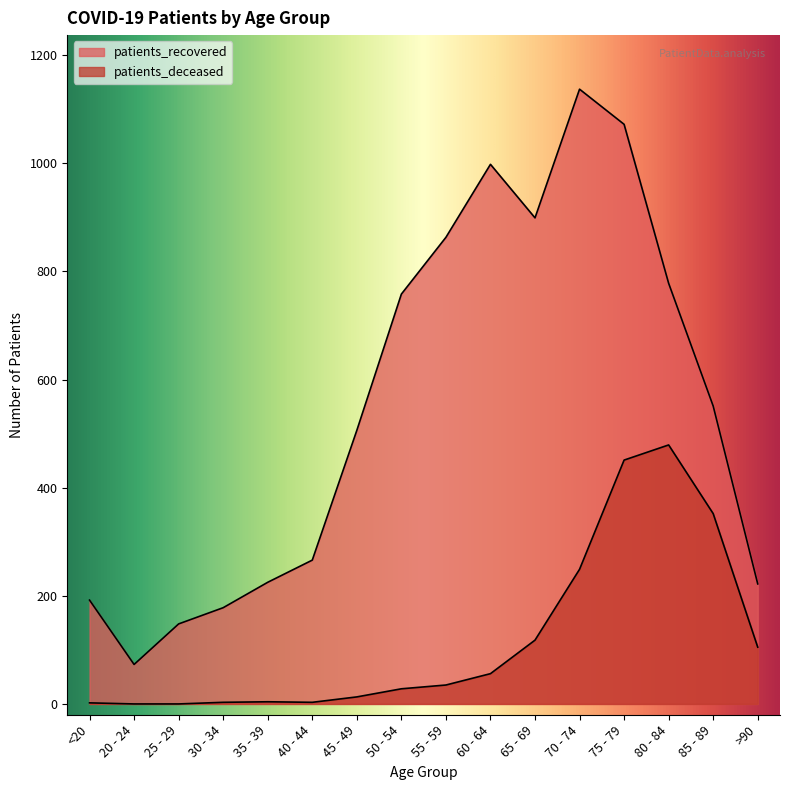

How many lines are shown in the chart?

2